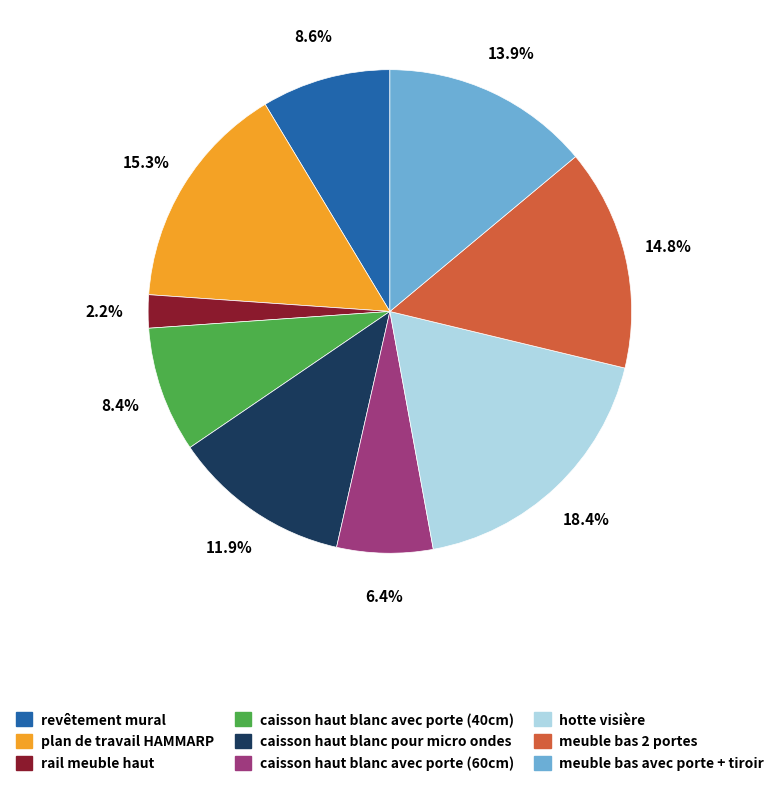

Is there a majority slice in this chart?

No